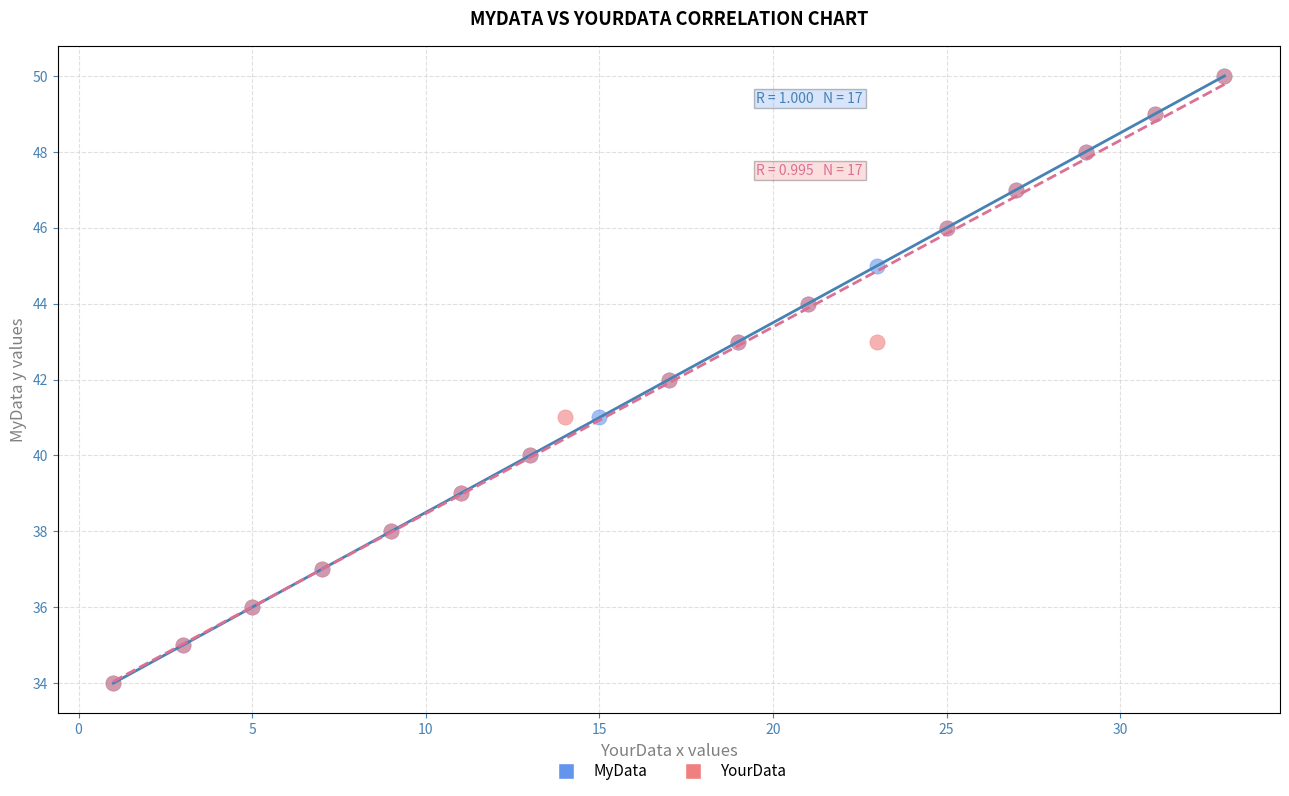

What are all the series names shown in the legend?

MyData, YourData